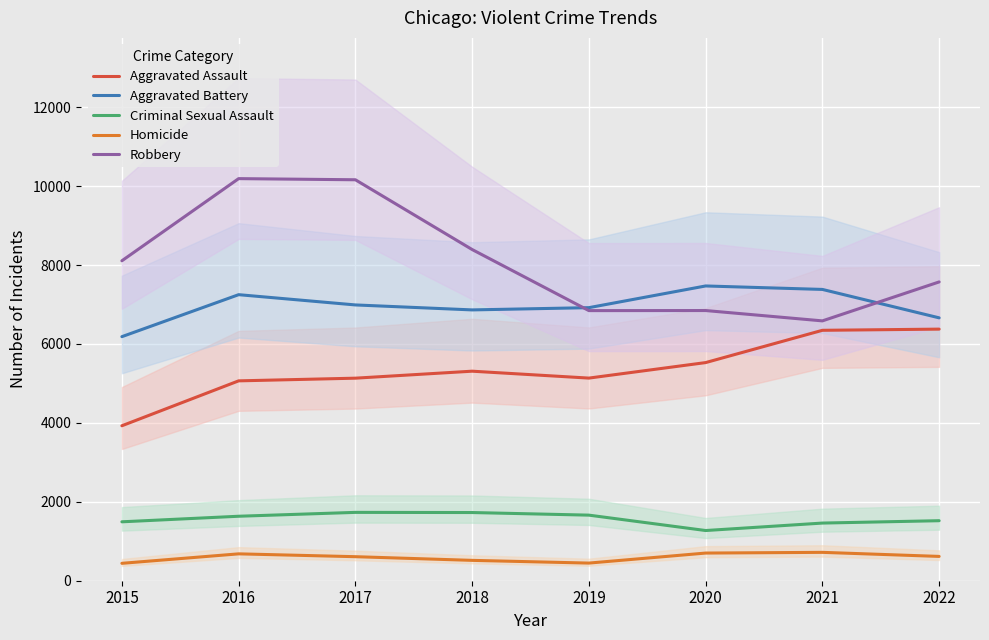

At how many categories does at least one series exceed 7882?

4